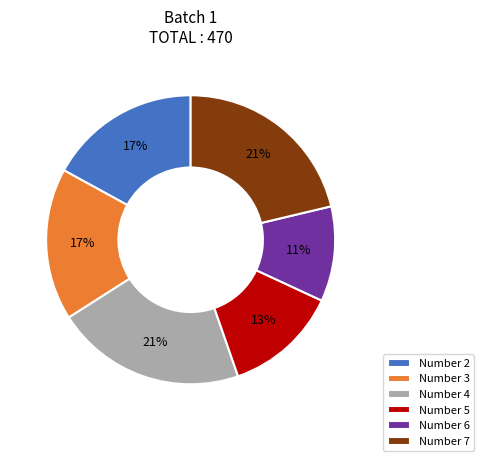

True or false: Number 5 accounts for 13% of the total.

True